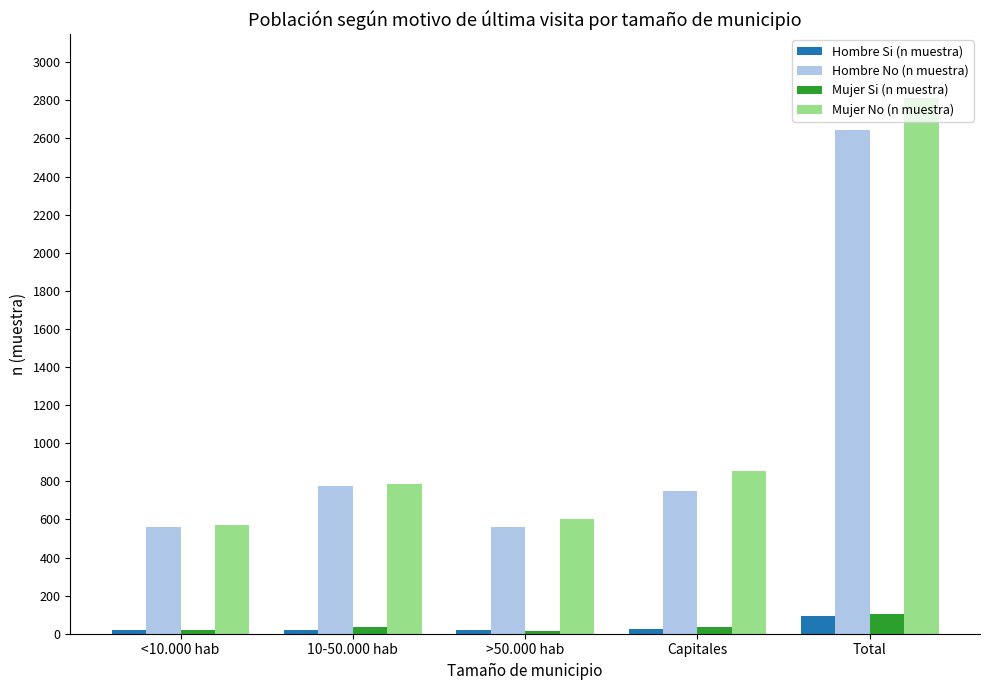

Where is Mujer No (n muestra) nearest to the value 1690?

Capitales